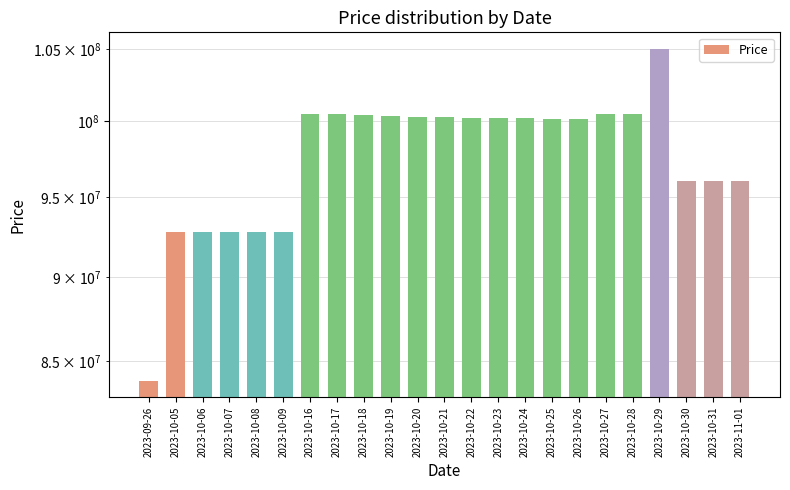

What is the average value?

97614565